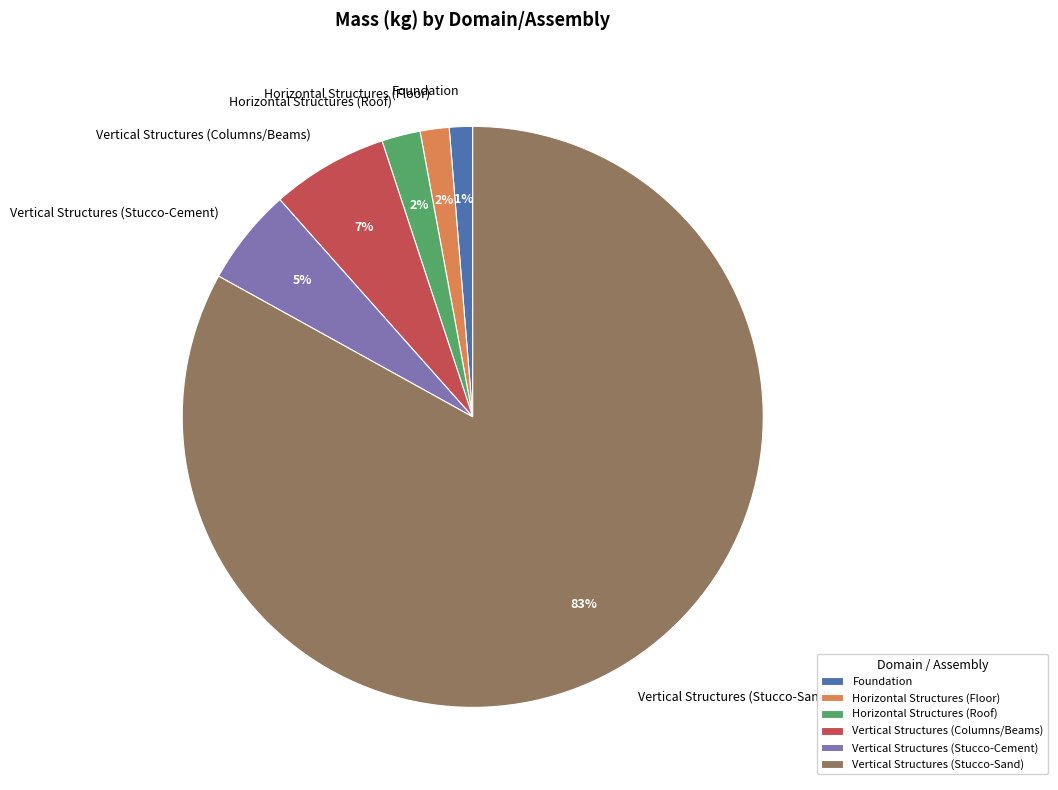

Is the sum of Foundation and Vertical Structures (Stucco-Sand) greater than half?

Yes